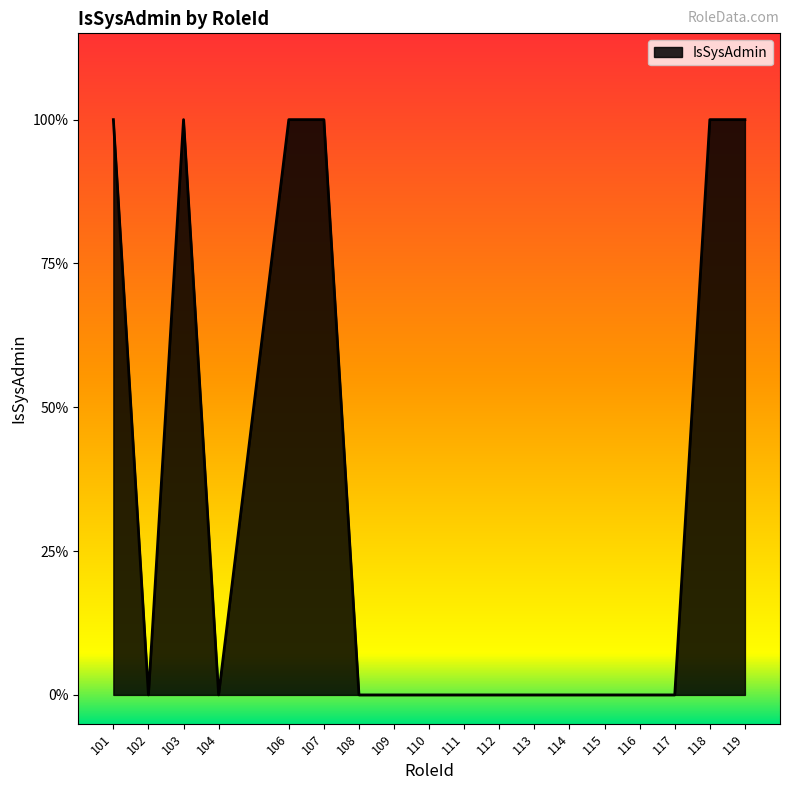

List the labels in order of value, smallest first.

102, 104, 108, 109, 110, 111, 112, 113, 114, 115, 116, 117, 101, 103, 106, 107, 118, 119